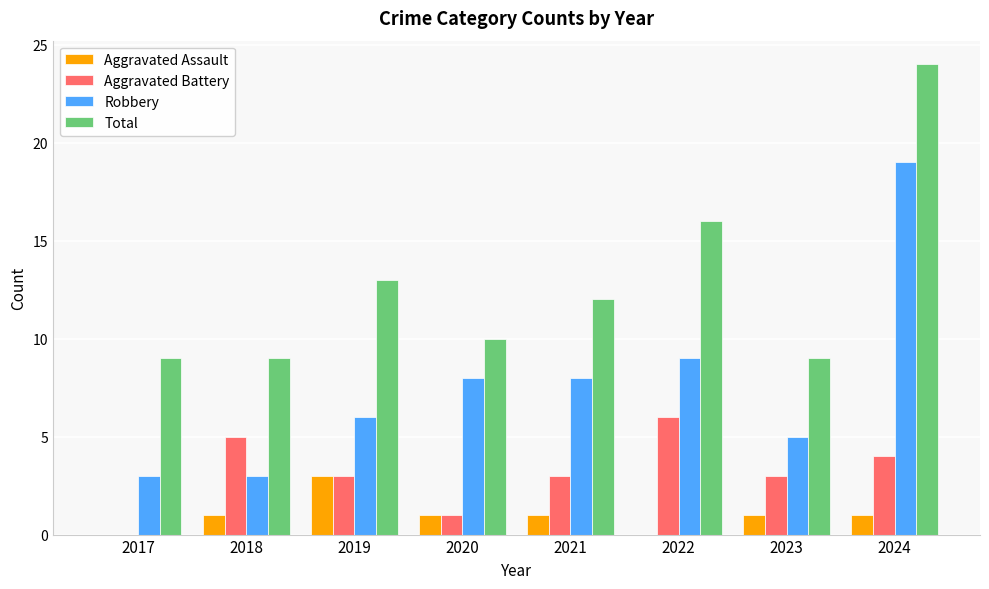

What is the spread (max minus min) of values at 2022?

16